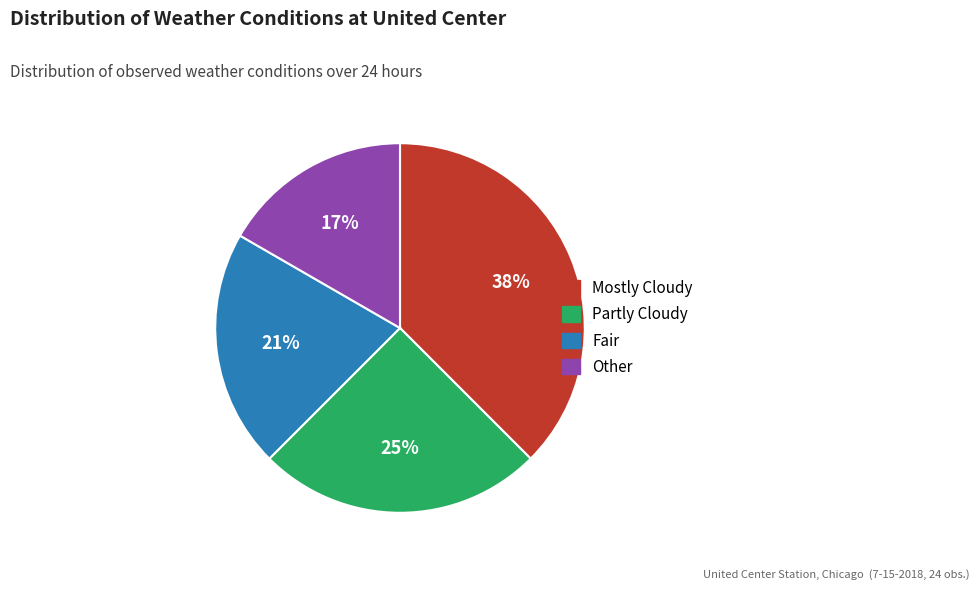

Rank the categories by value from lowest to highest.

Other, Fair, Partly Cloudy, Mostly Cloudy